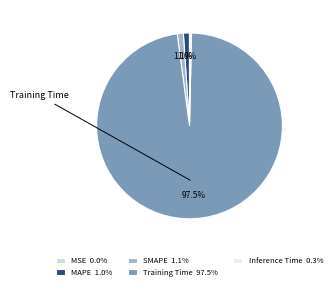

To the nearest percent, what is the difference between the largest and smallest slice percentages?

98%